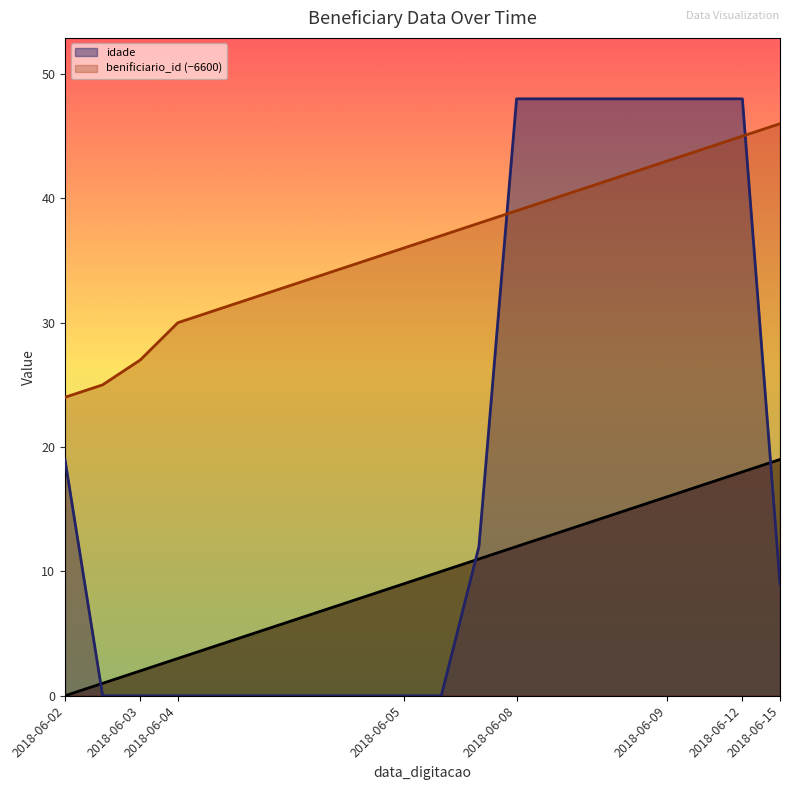

What is the average value of the benificiario_id series?

36